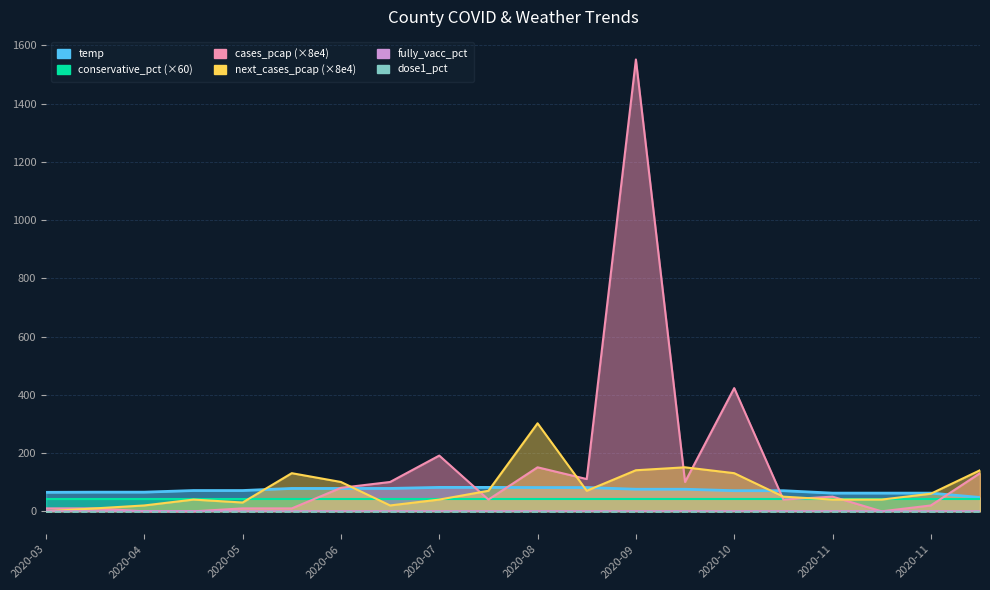

True or false: fully_vacc_pct and dose1_pct intersect in this chart.

False